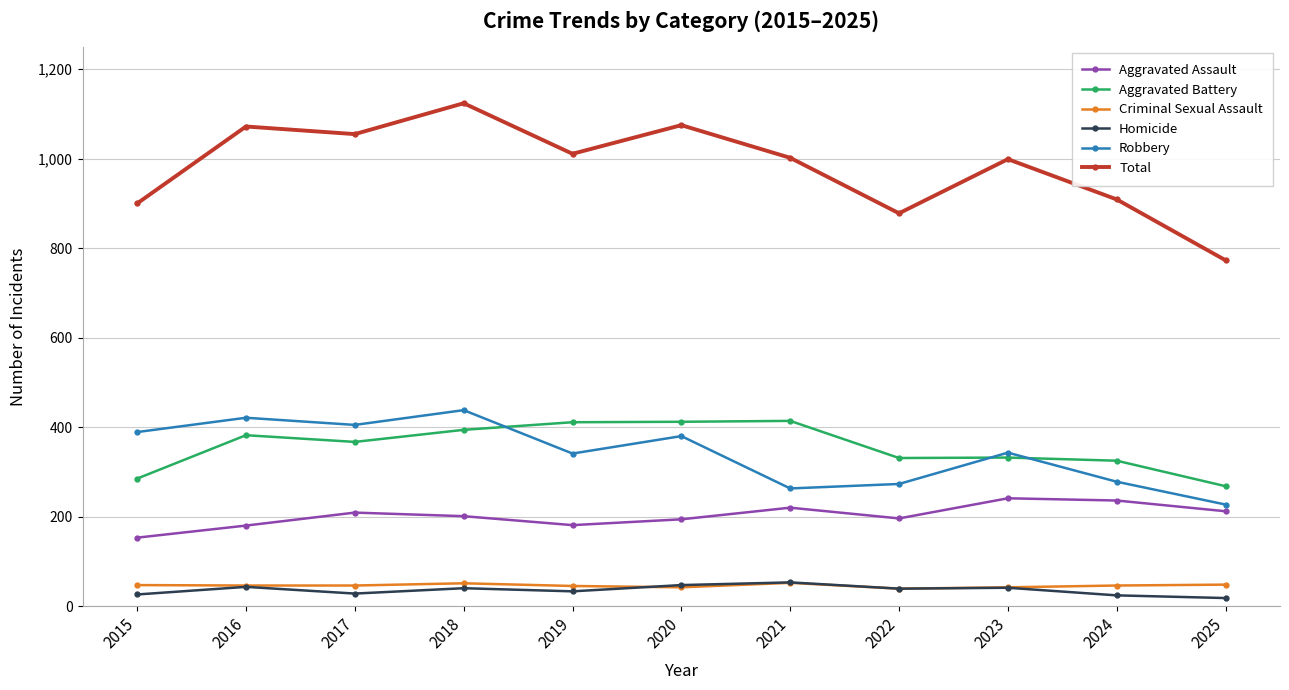

What is the difference between the maximum and minimum values in the Robbery series?

211